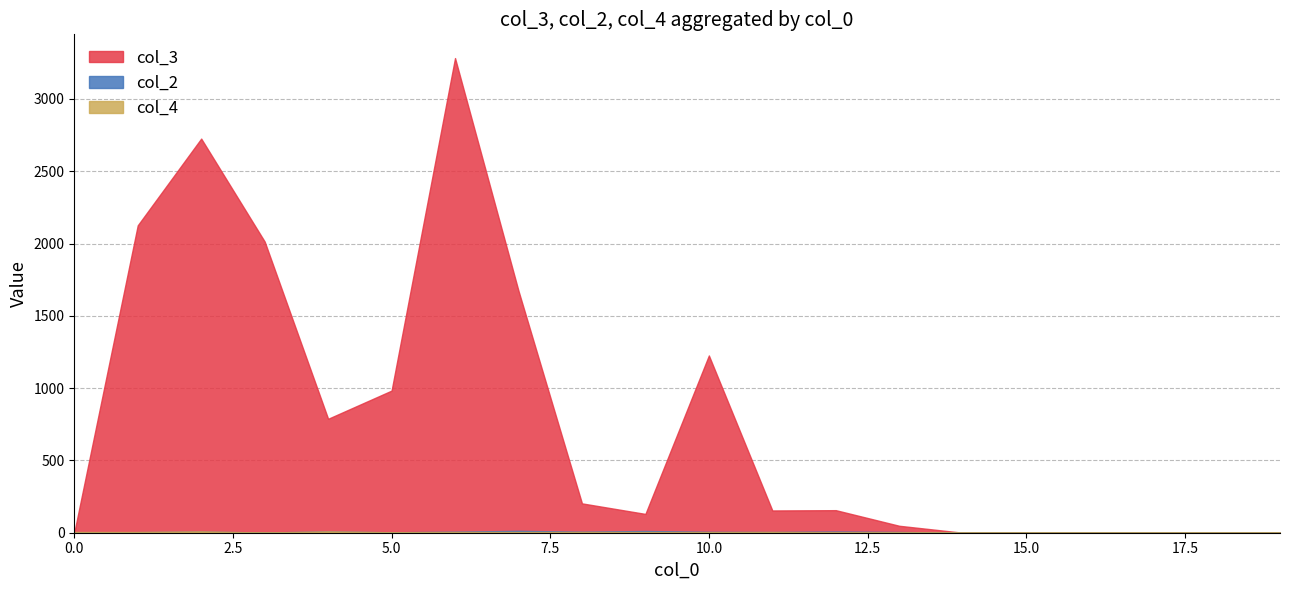

How many times do col_3 and col_2 cross each other?

6